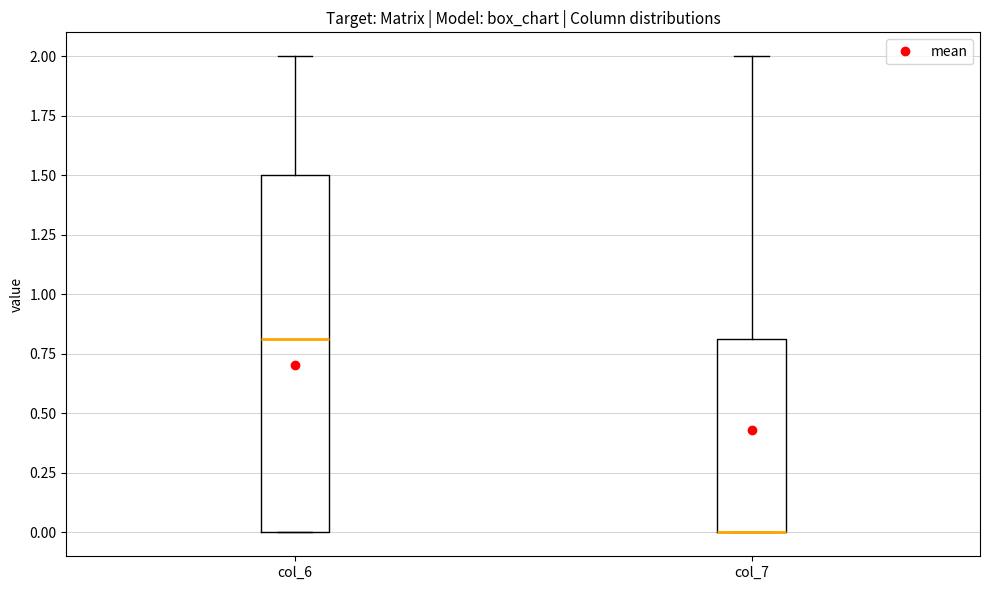

Reading left to right, read every box against the y-axis: the position of its median line, the range the box covers, and the ends of its whiskers. The values are not printed on the chart, so give them approximately, as read against the axis.

col_6: median 0.8, box 0.0 to 1.5, whiskers 0.0 to 2.0
col_7: median 0.0 (drawn on the box's lower edge), box 0.0 to 0.8, whiskers 0.0 to 2.0